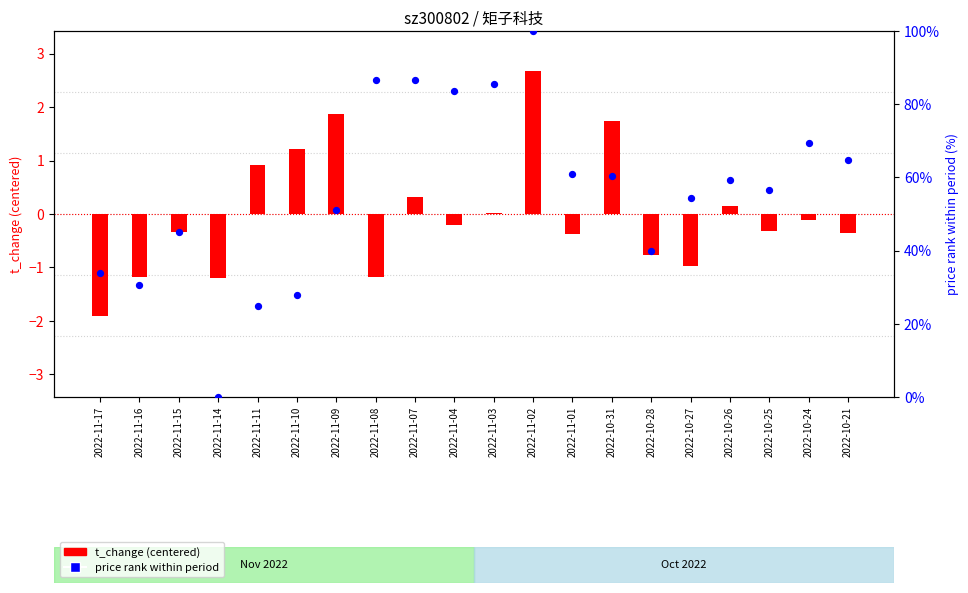

At how many categories does at least one series exceed 16?

19